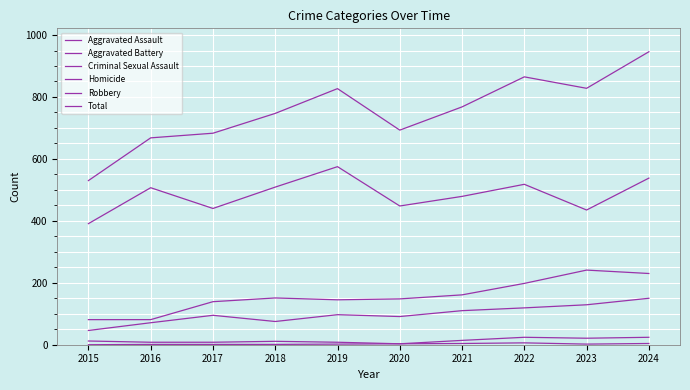

What is the value of the Aggravated Assault point at the 9th from the left?

129